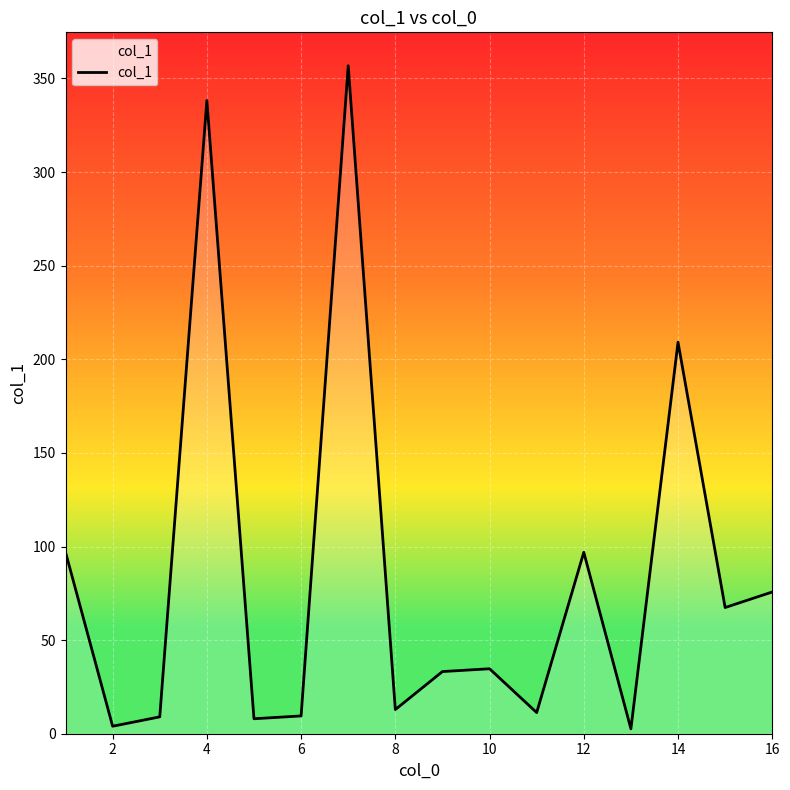

What is the difference between the maximum and minimum values?

354.2